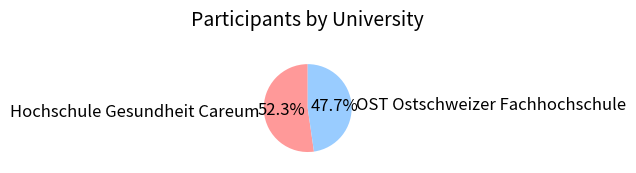

What percentage is NOT represented by Hochschule Gesundheit Careum?

47.7%